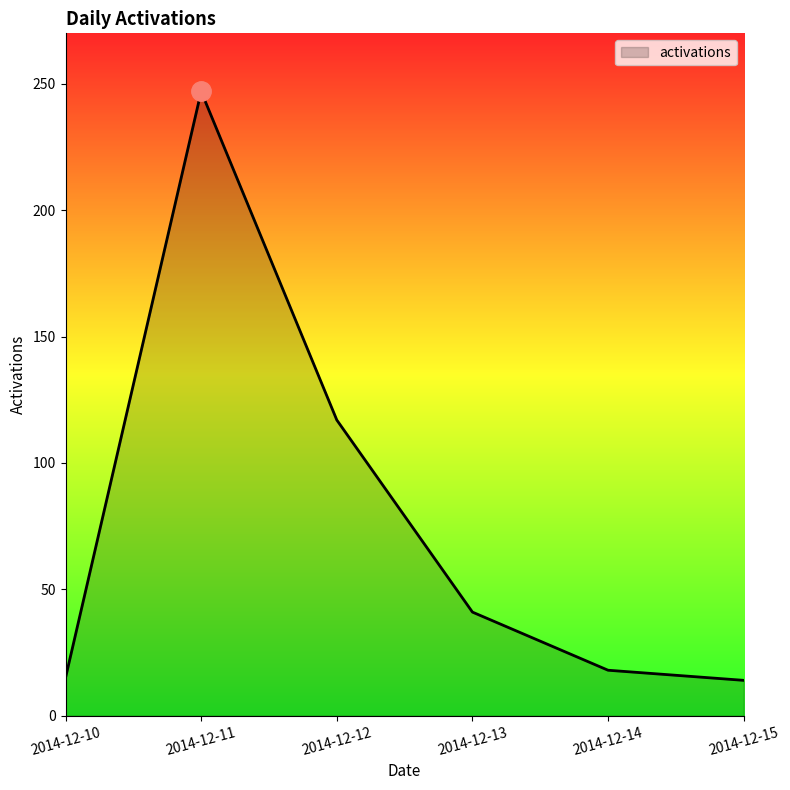

What is the maximum value shown in the chart?

247